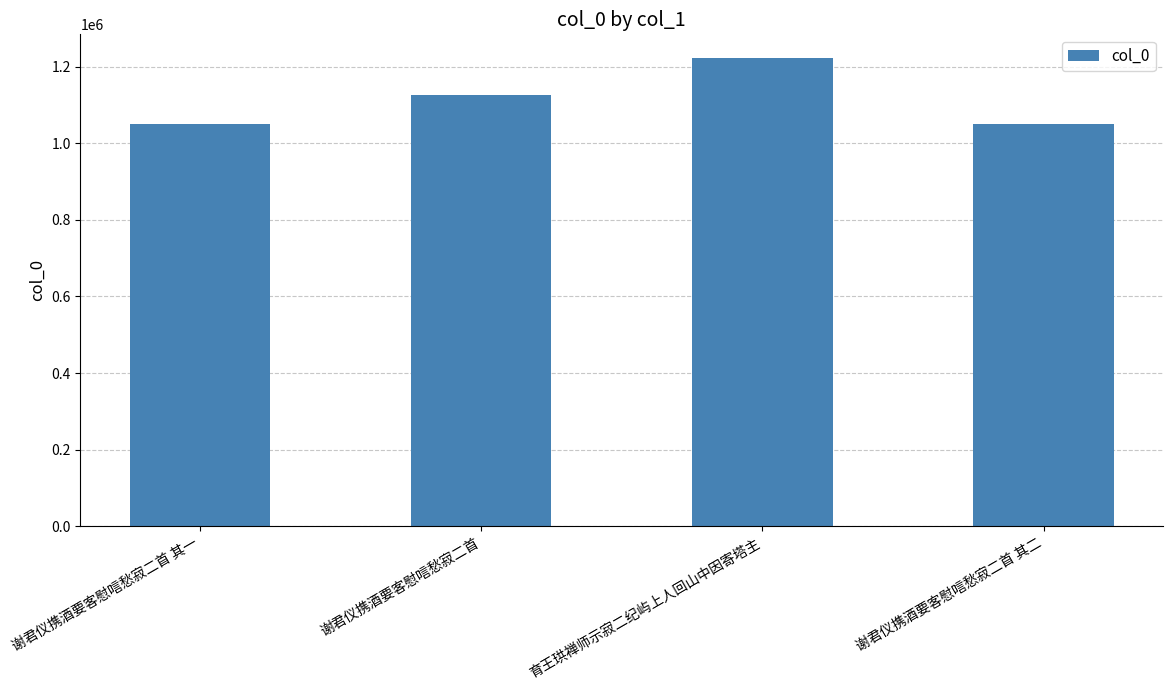

What is the difference between the second highest and minimum values?

75360